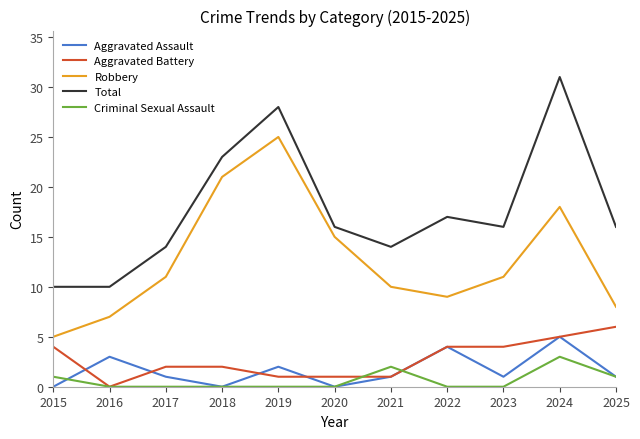

What is the sum of all Aggravated Battery values?

30